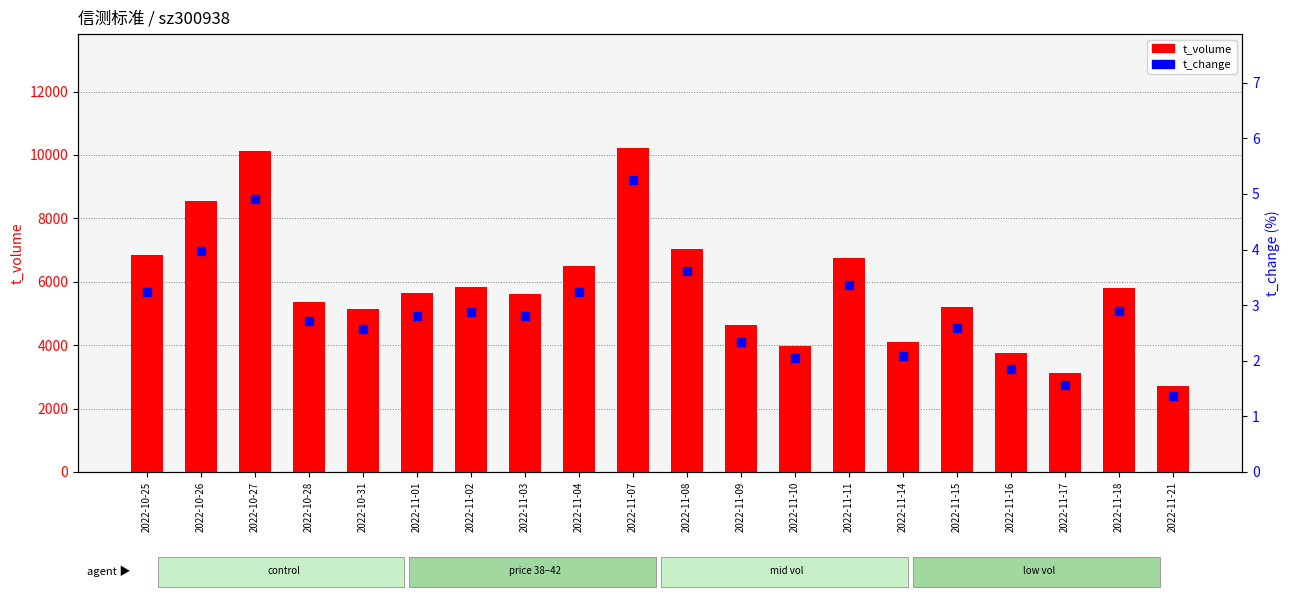

Is the value of t_change at 2022-11-09 greater than the value of t_volume at 2022-11-04?

No